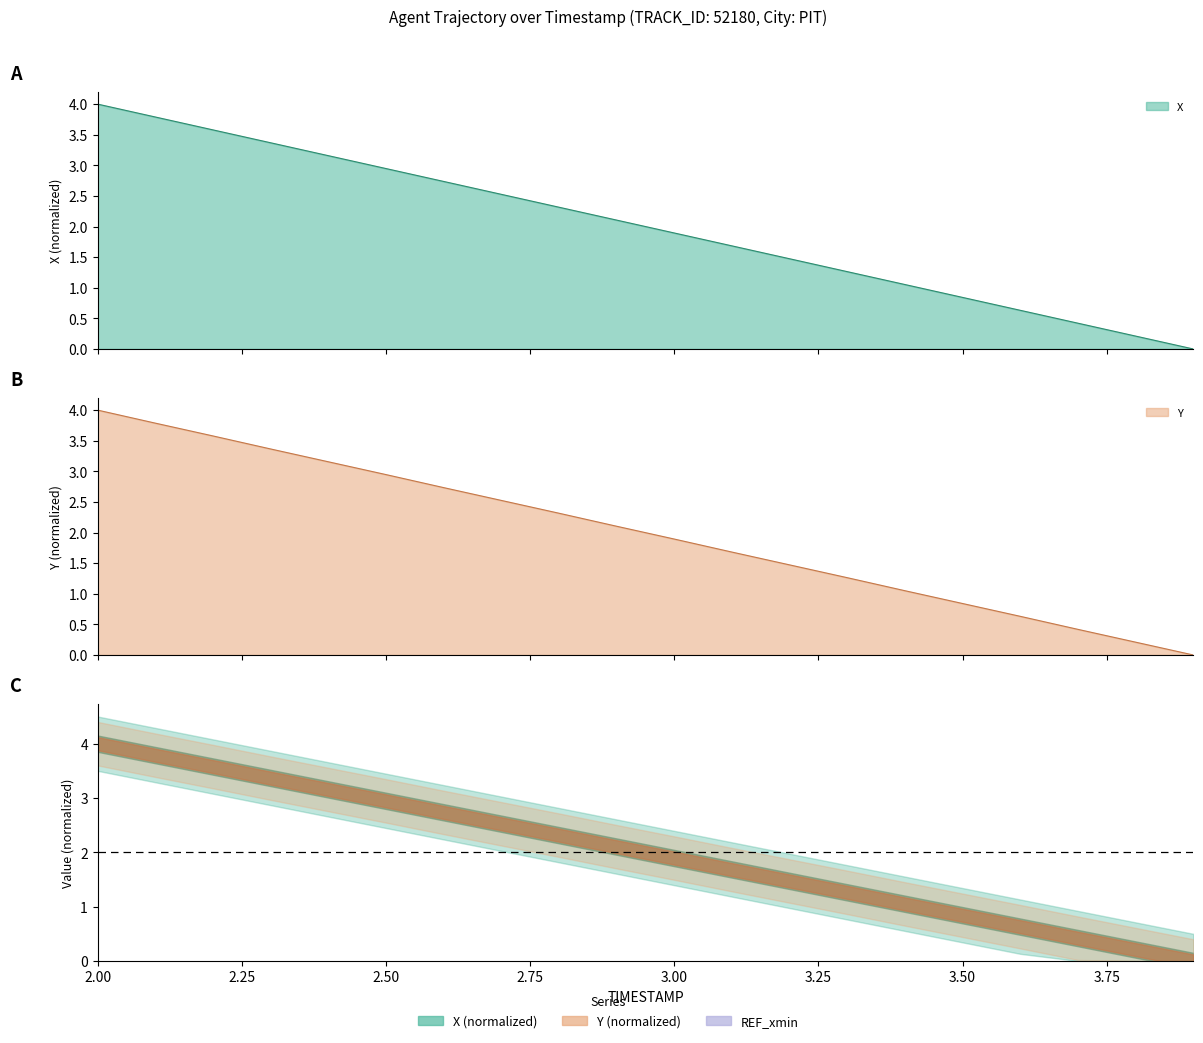

What is the label of the 18th point from the left?

3.7